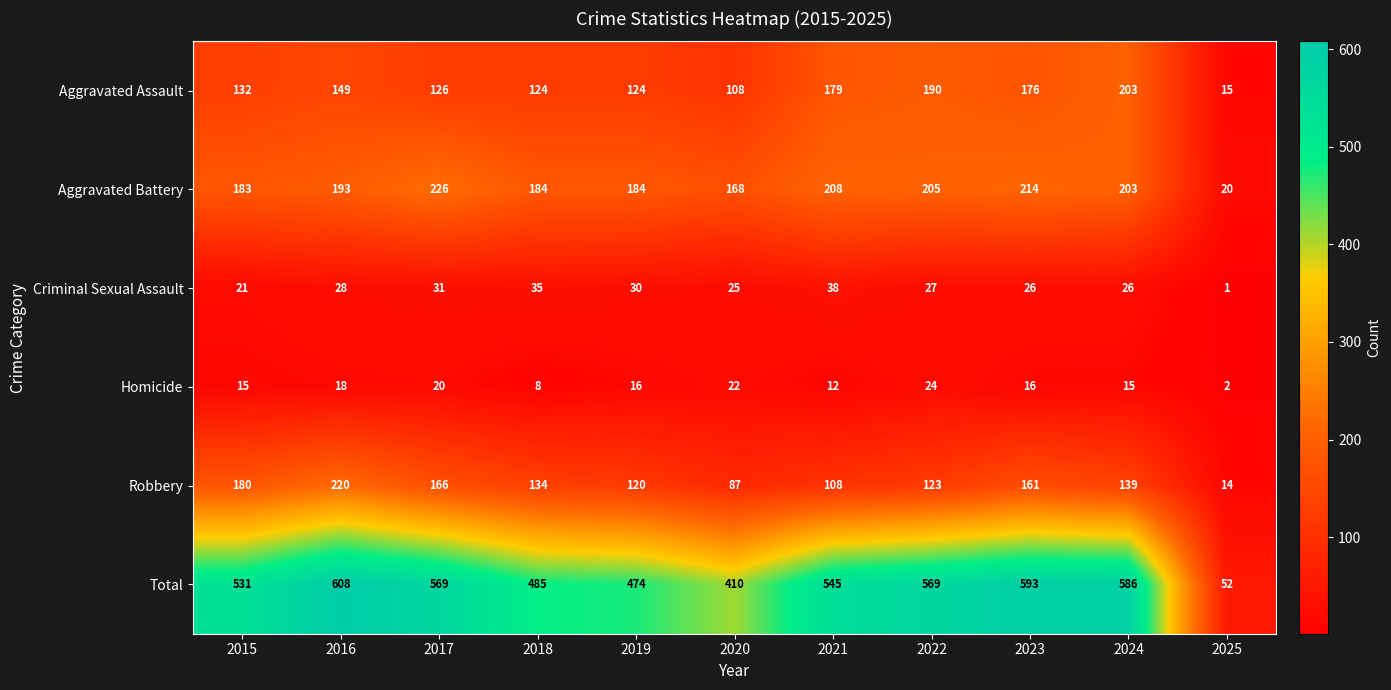

What is the minimum value shown in the chart?

1